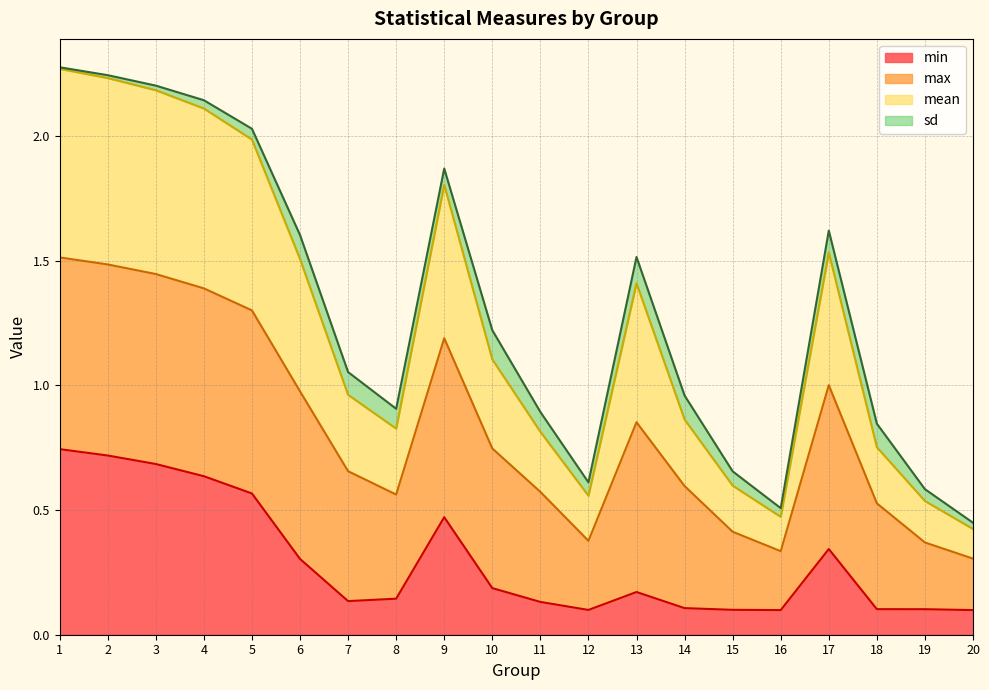

What are all the series names shown in the legend?

min, max, mean, sd